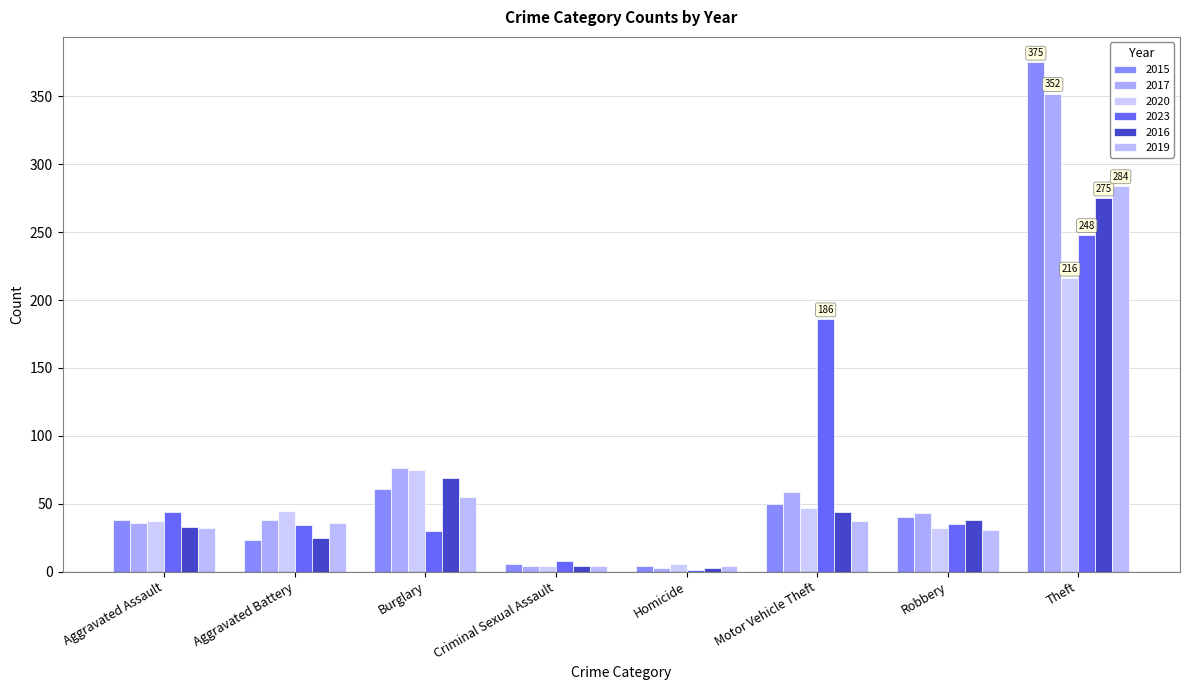

At how many categories does at least one series exceed 140?

2